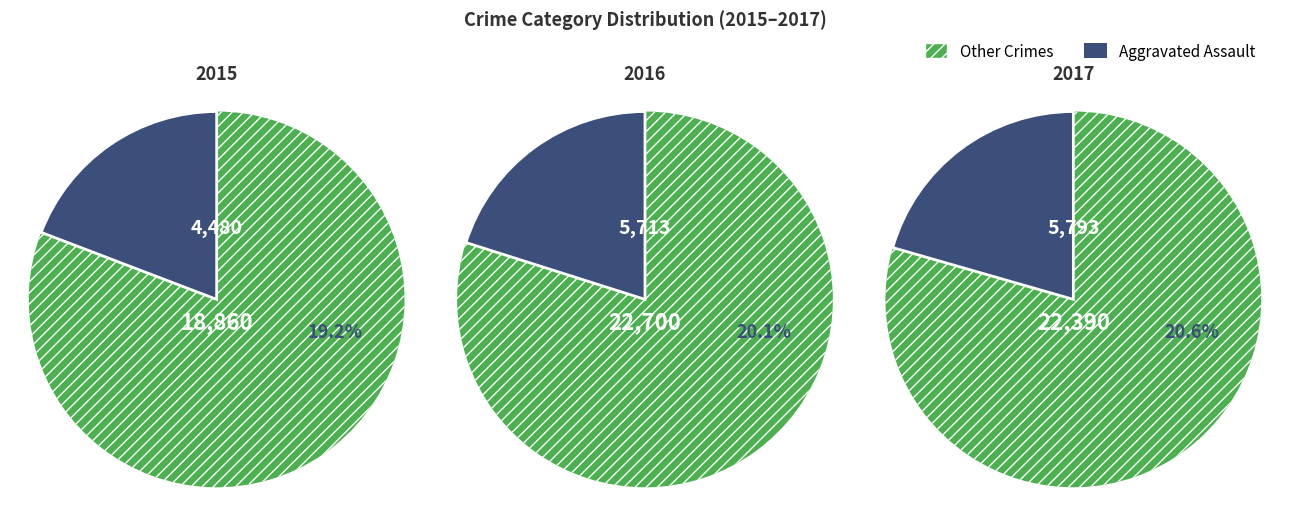

To the nearest percent, what portion does 2 represent?

34%